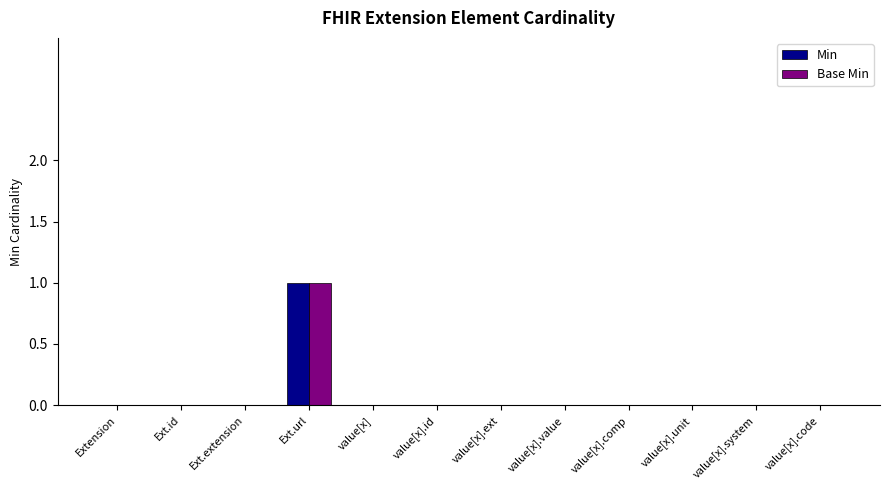

How many categories are shown in the chart?

12